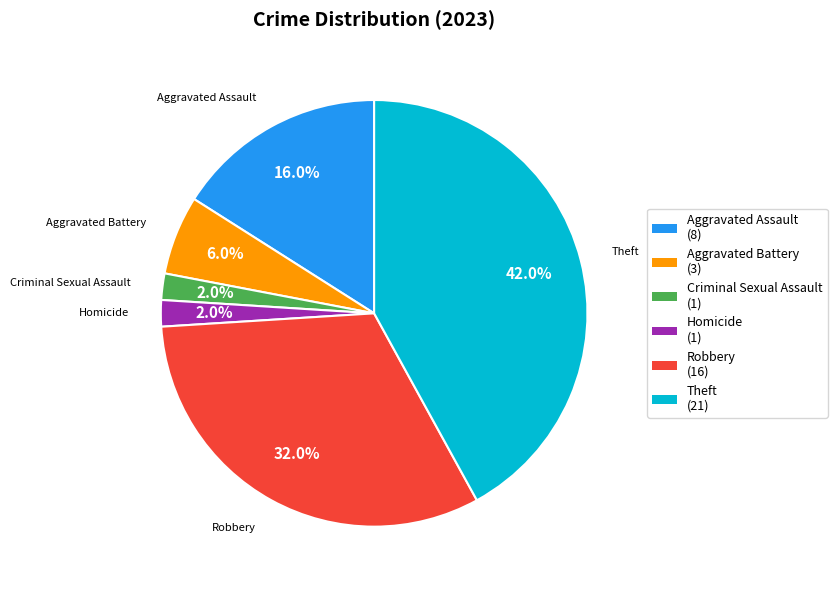

To the nearest percent, what percentage of the pie is Criminal Sexual Assault?

2%